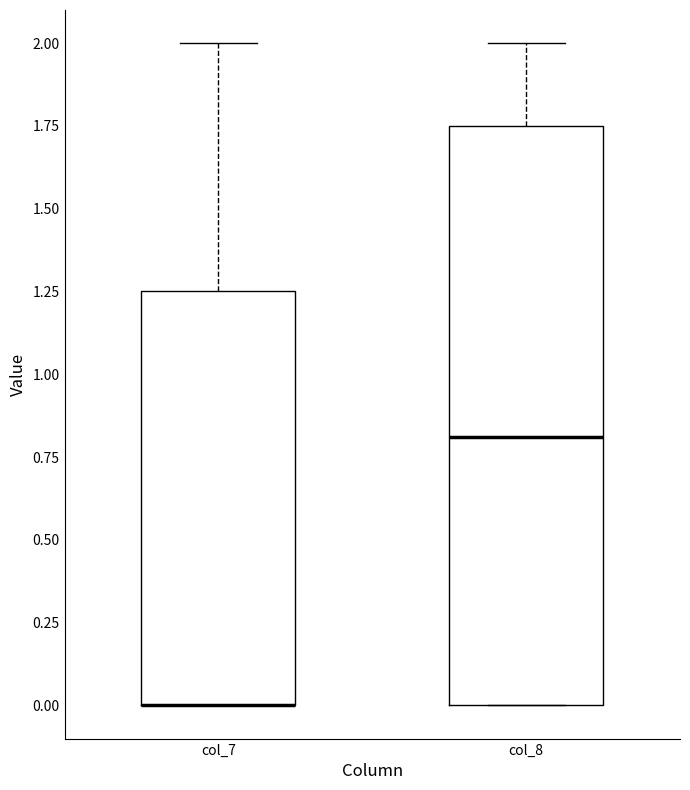

Where is the lower edge of the box for col_8 on the y-axis? The values are not printed on the chart, so give them approximately, as read against the axis.

0.00